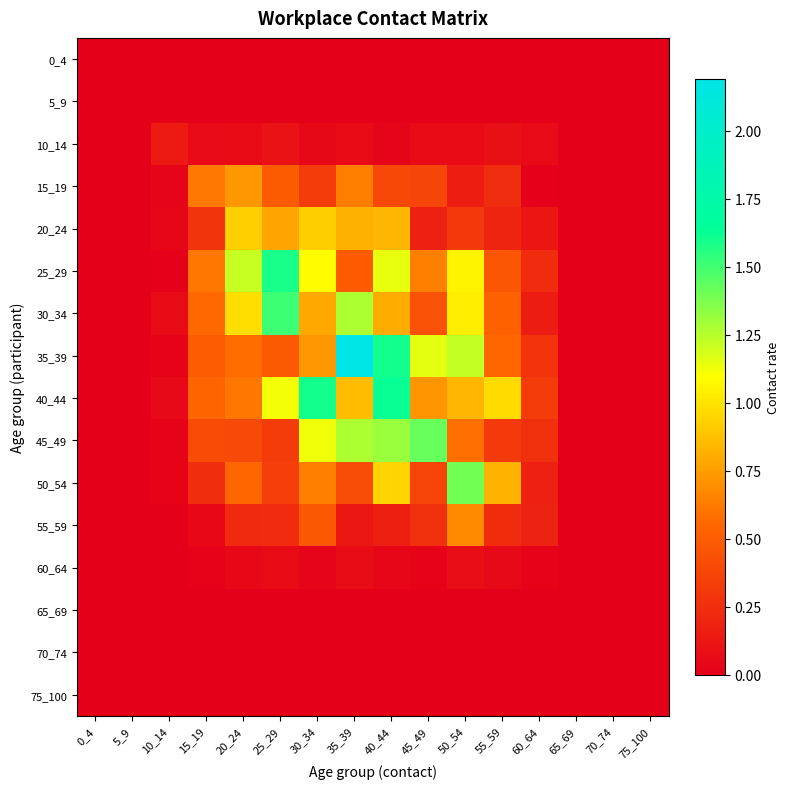

At how many categories does at least one series exceed 1?

7